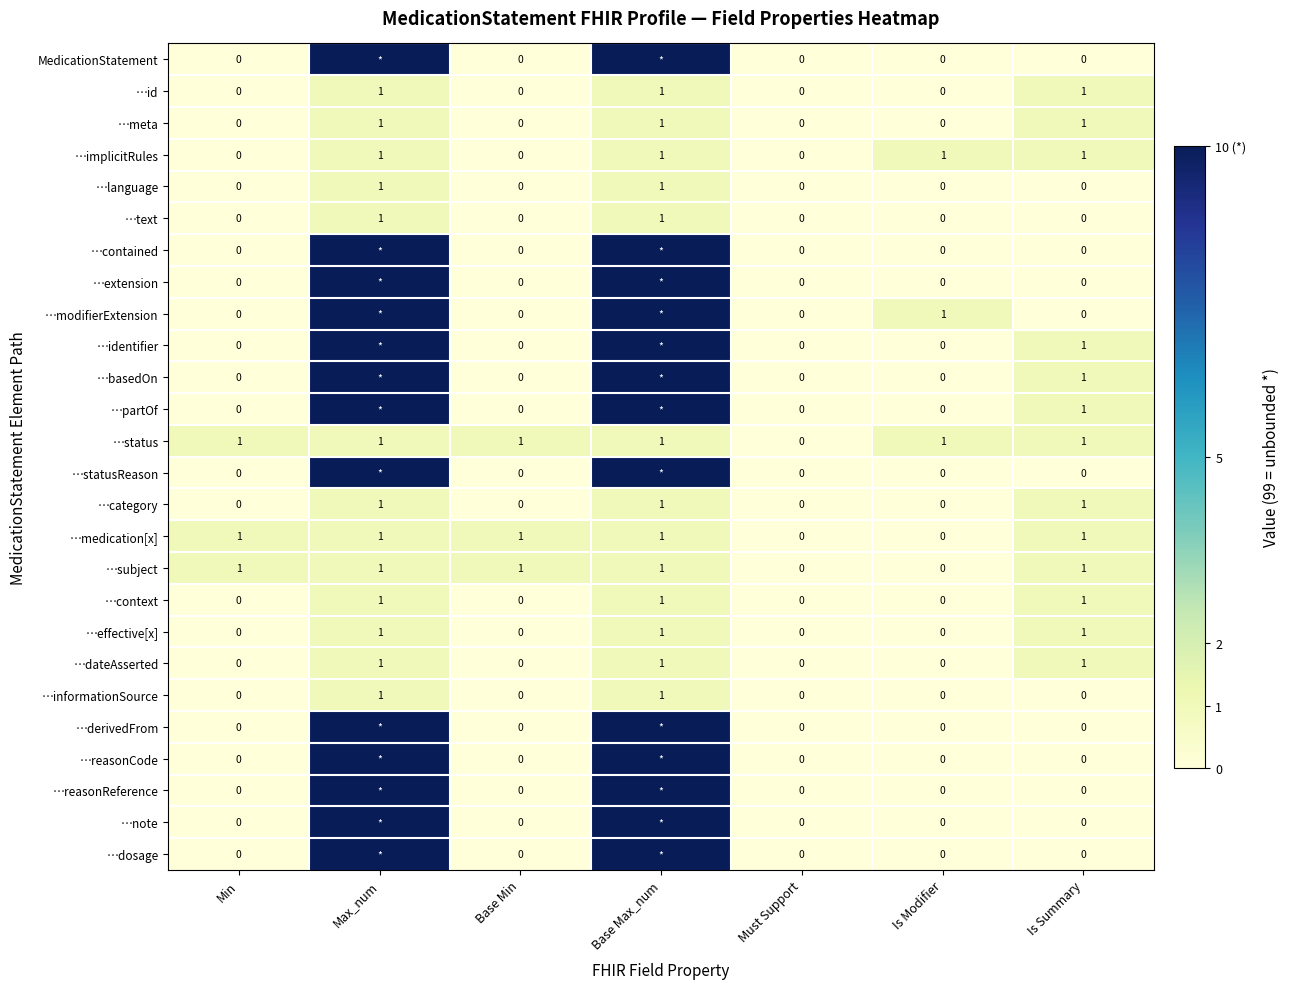

What is the sum of all …medication[x] values?

5